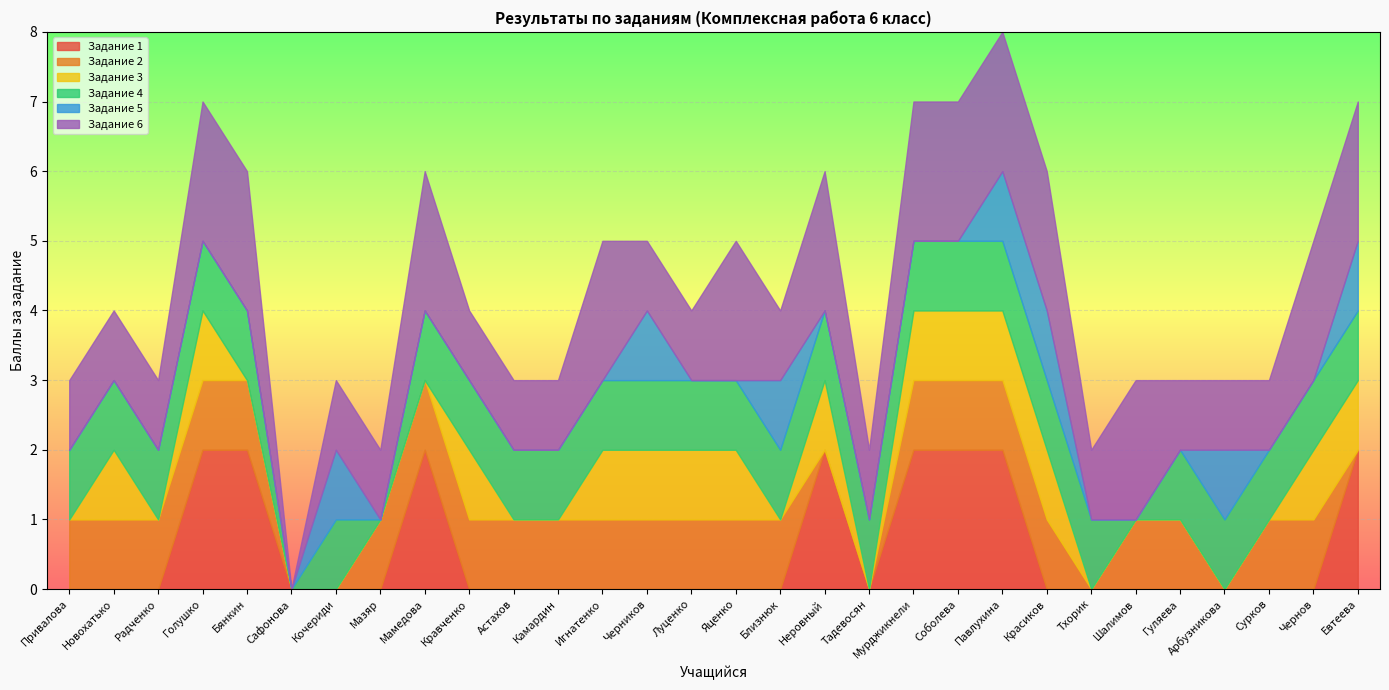

At which category is the sum across all series the highest?

Павлухина